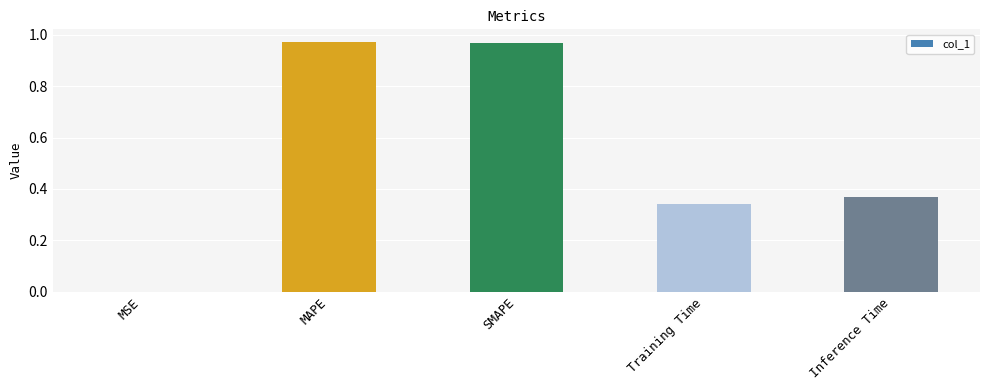

What is the sum of all values?

2.6